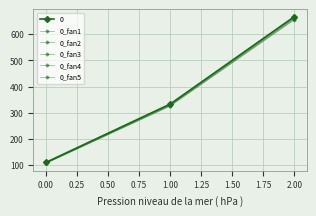

What is the difference between the maximum and minimum values in the 0_fan1 series?

554.0